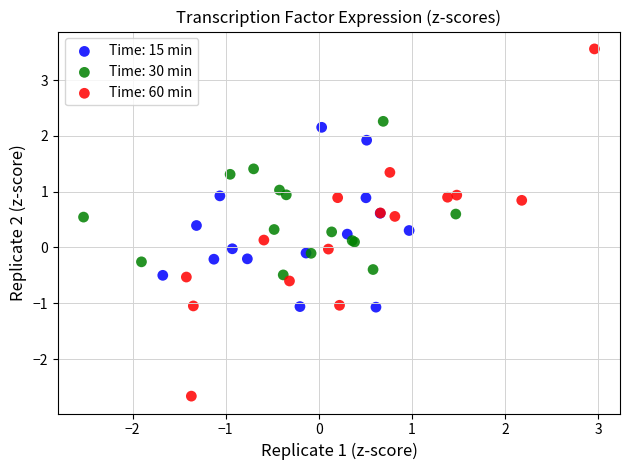

Which series has the largest Y range (max minus min)?

Time: 60 min